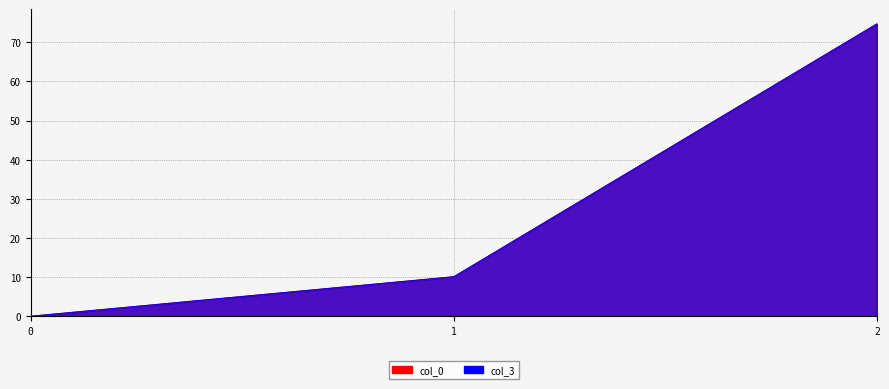

Reading left to right, extract all data points from this chart.

col_0: 0.0	10.1	74.7
col_3: 0.0	10.1	74.7